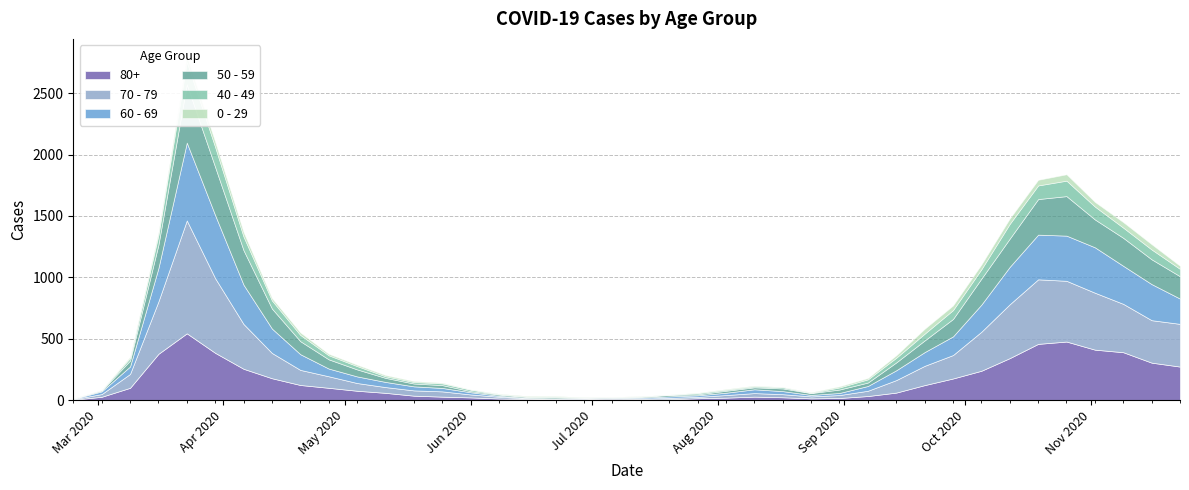

How many values in the 60 - 69 series are below 54?

20